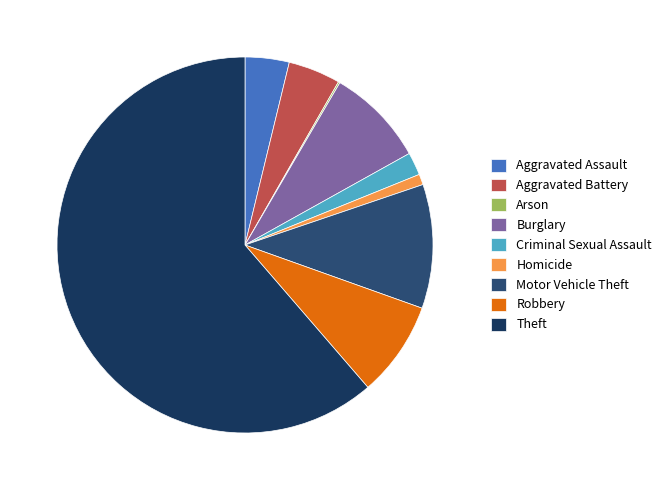

Rank the categories by value from highest to lowest.

Theft, Motor Vehicle Theft, Burglary, Robbery, Aggravated Battery, Aggravated Assault, Criminal Sexual Assault, Homicide, Arson